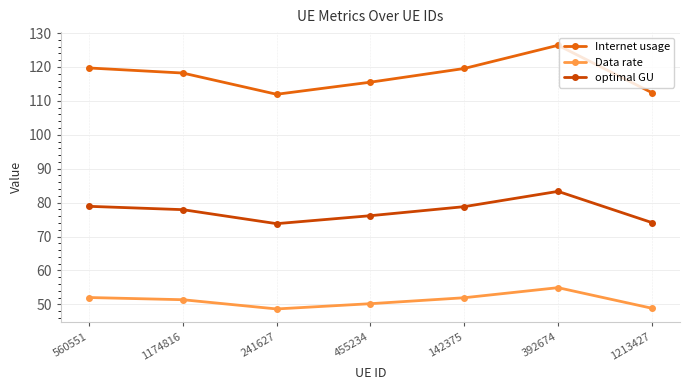

What is the difference between the optimal GU values at 241627 and 455234?

2.3